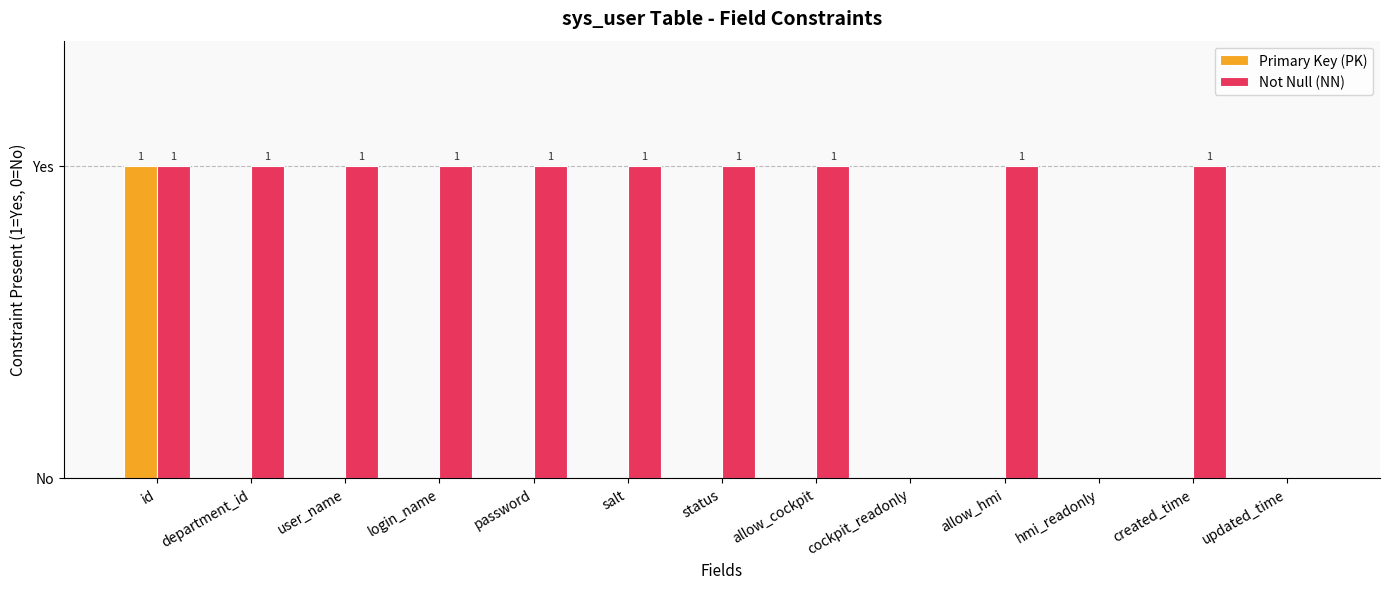

The Not Null (NN) series shows 1 at allow_cockpit. True or false?

True